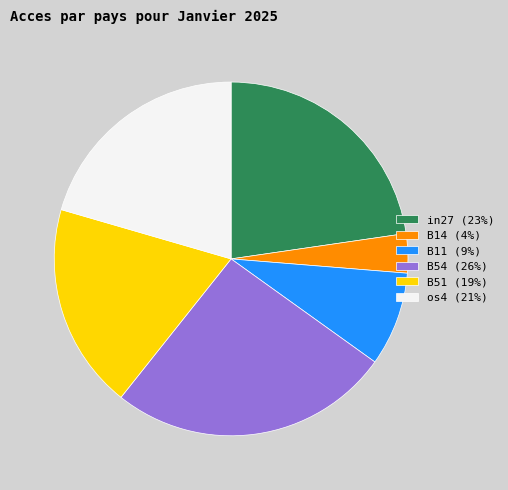

Between in27 (23%) and B54 (26%), which is larger?

B54 (26%)